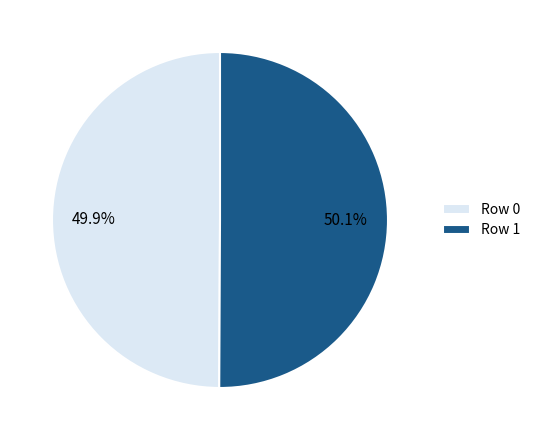

What portion of the pie excludes Row 0?

50.1%